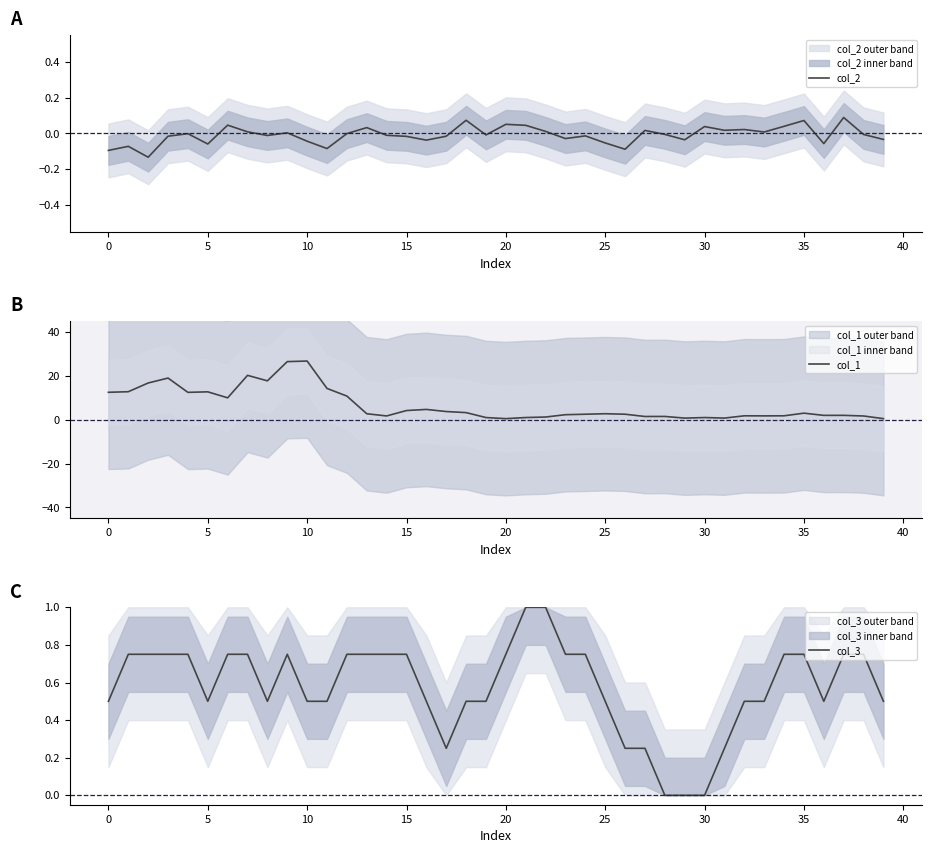

True or false: col_3 has a value of 0.9 at 25.

False